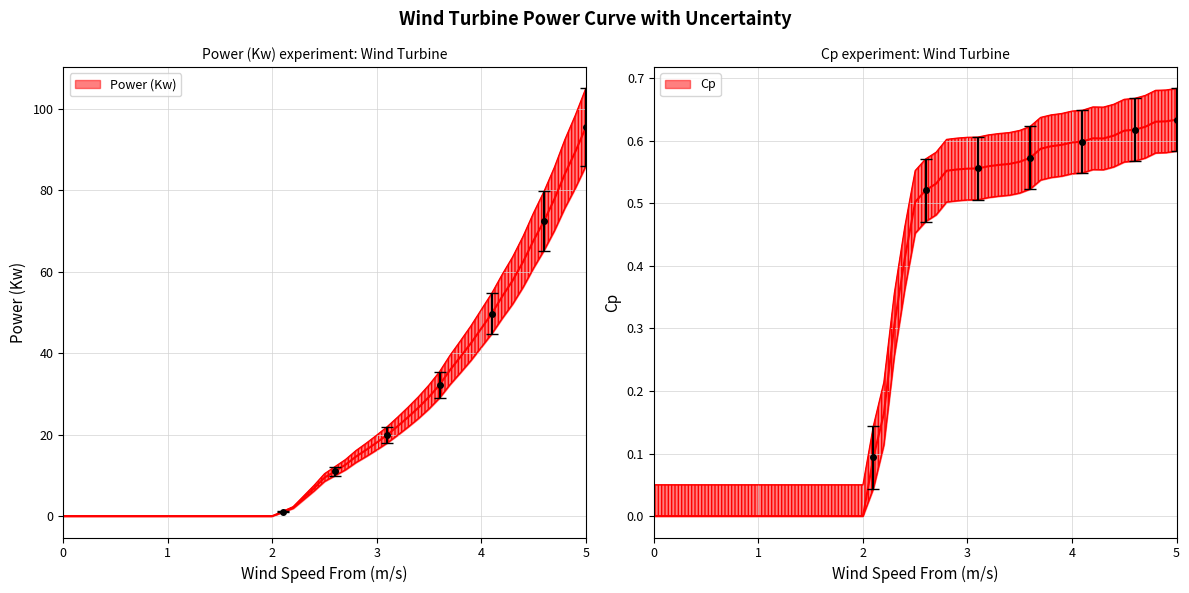

What is the highest value of the Power (Kw) series?

95.4